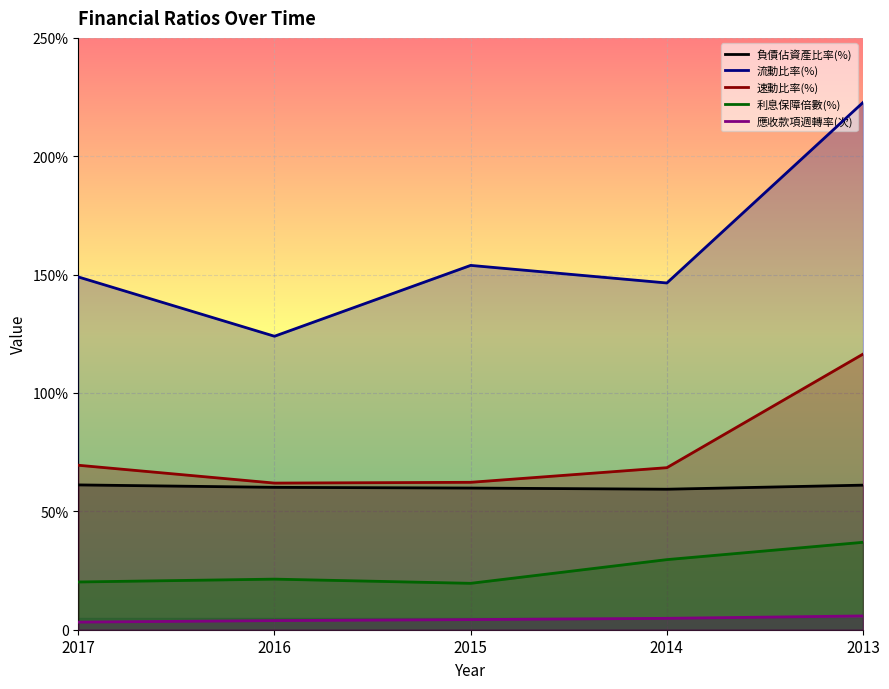

True or false: 速動比率(%) and 流動比率(%) cross at least once.

False